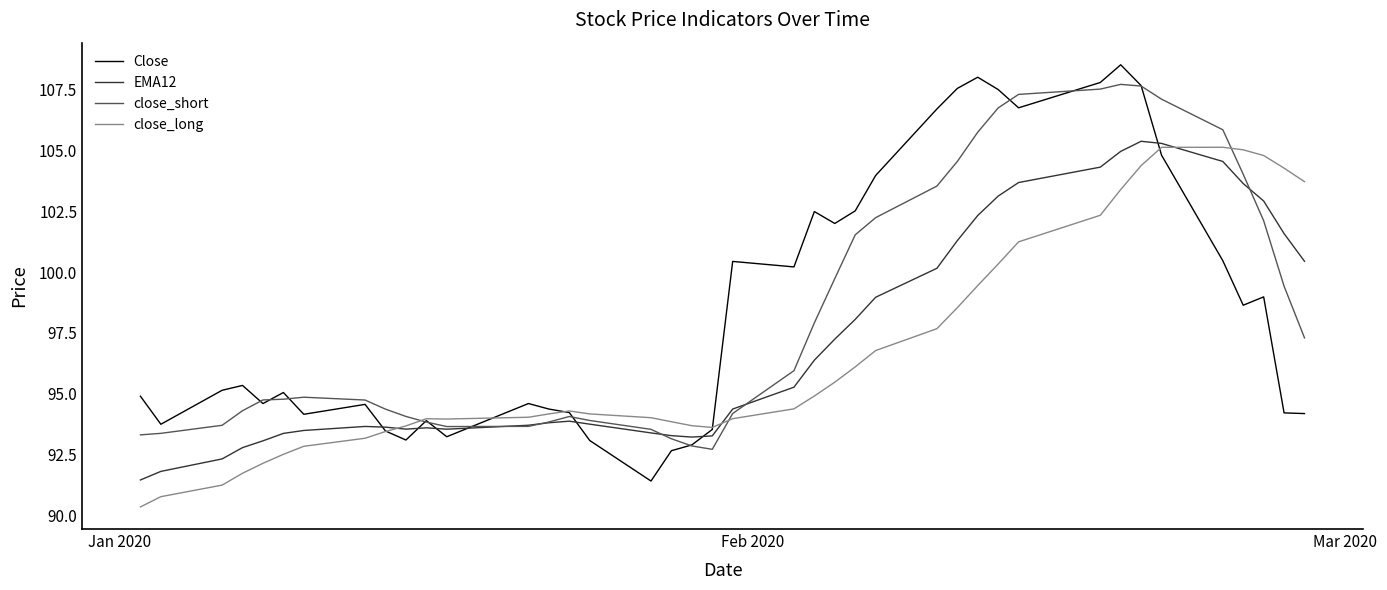

What is the lowest value of the close_short series?

92.7